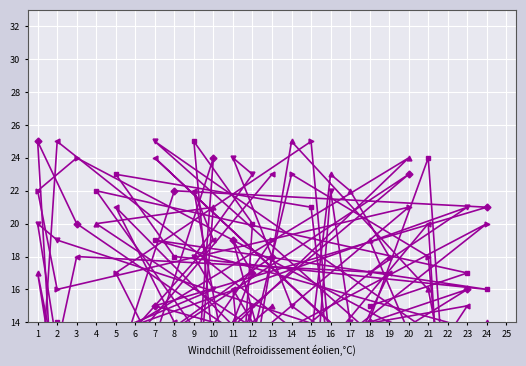

What is the difference between the maximum and minimum values in the col_4 series?

24